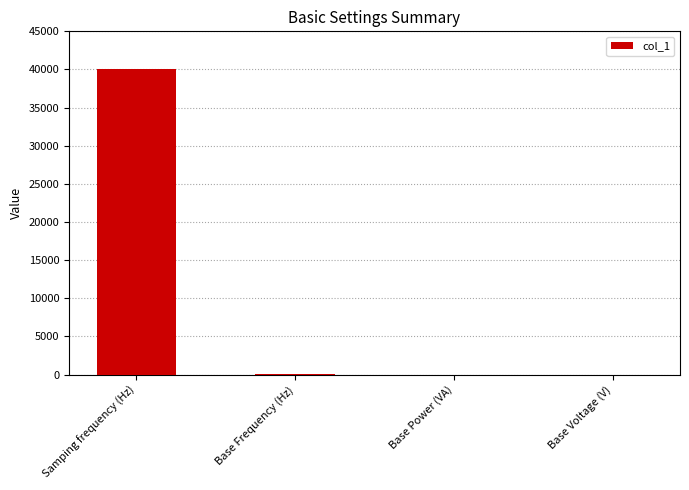

At which category does the chart reach its peak across all series?

Samping frequency (Hz)